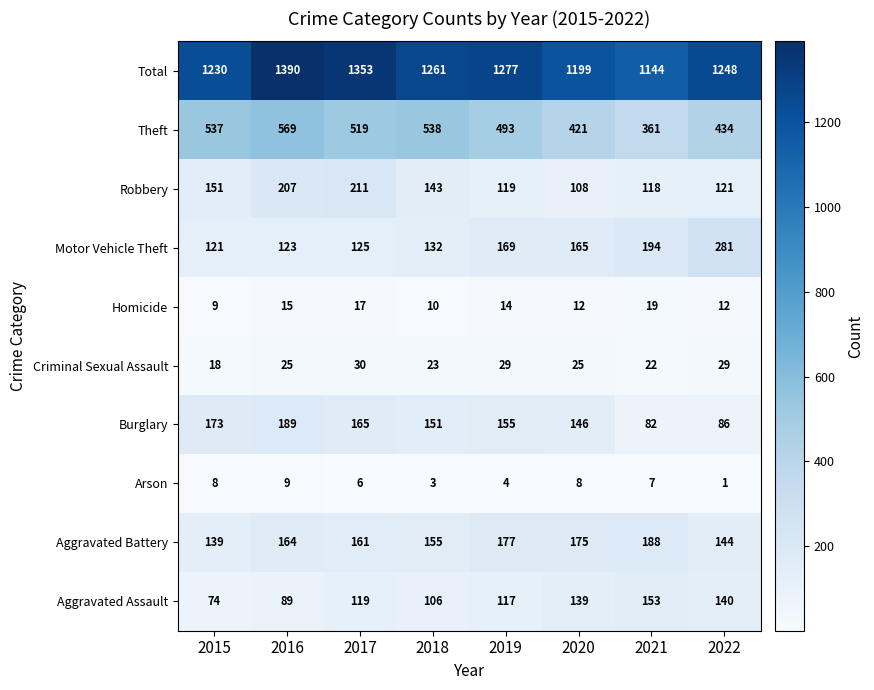

What is the minimum value shown in the chart?

1